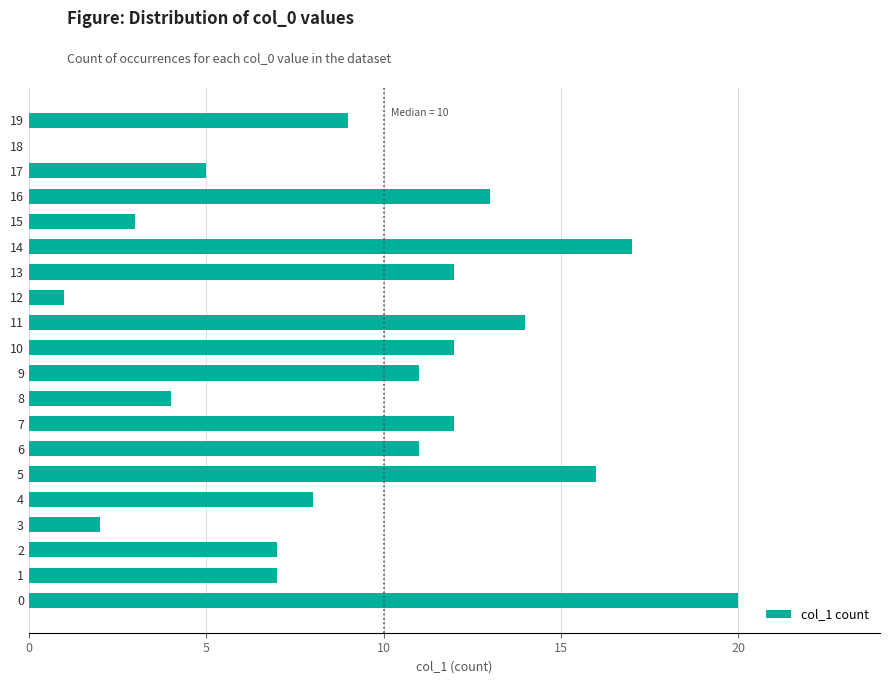

Are the bars grouped side by side (vs. stacked)?

No